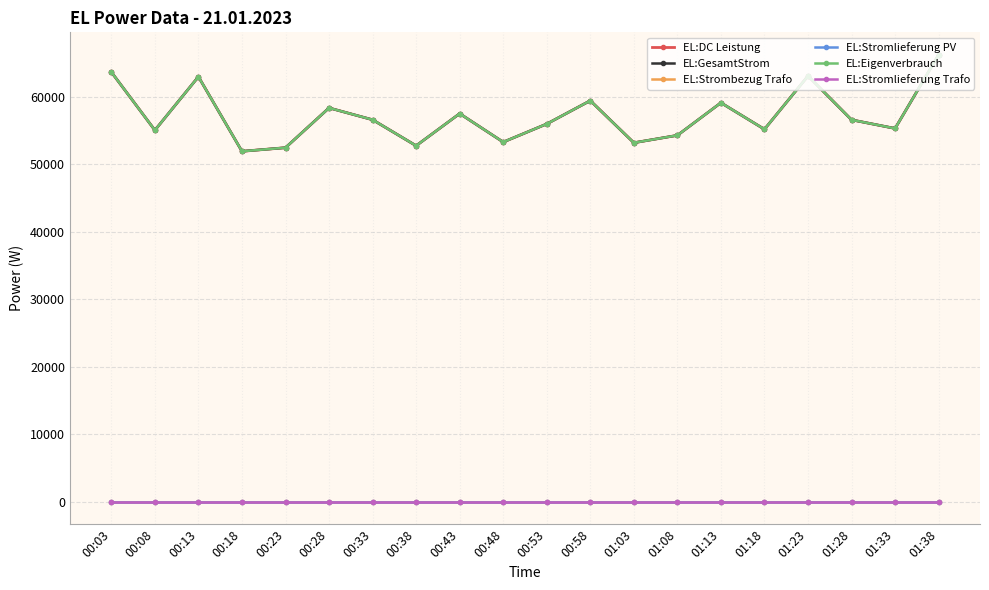

At which label is EL:DC Leistung closest to 59062?

01:13